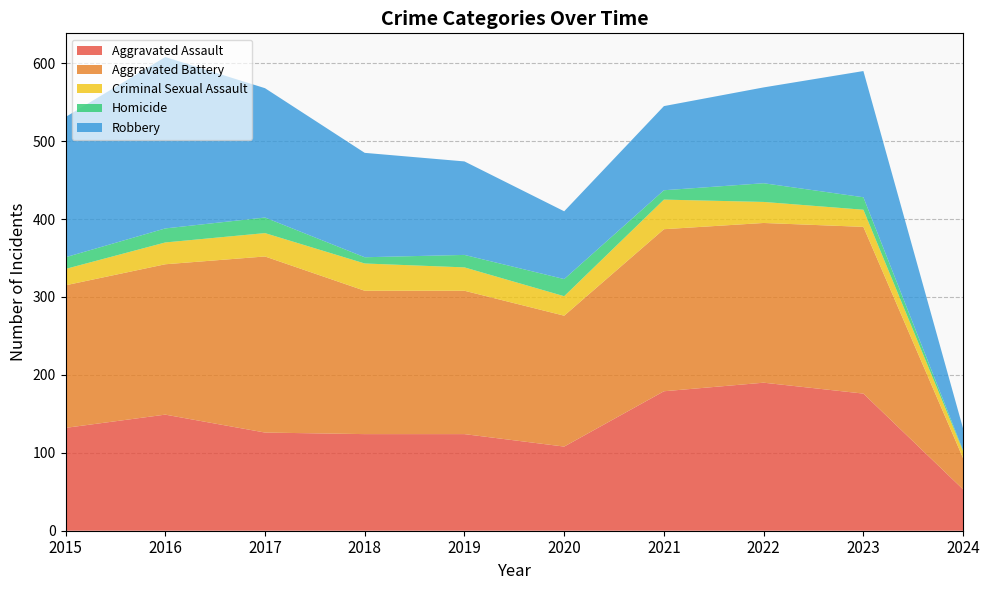

Reading left to right, transcribe all the data shown in this chart.

Aggravated Assault: 132	149	126	124	124	108	179	190	176	53
Aggravated Battery: 183	193	226	184	184	168	208	205	214	40
Criminal Sexual Assault: 21	28	30	35	30	25	38	27	22	9
Homicide: 15	18	20	8	16	22	12	24	16	1
Robbery: 180	220	166	134	120	87	108	123	162	28